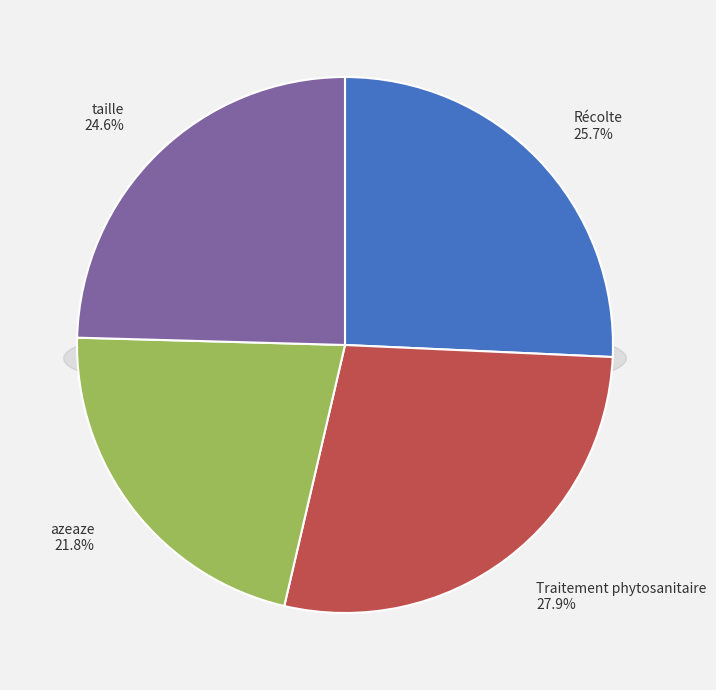

What is the smallest slice in the pie chart?

azeaze